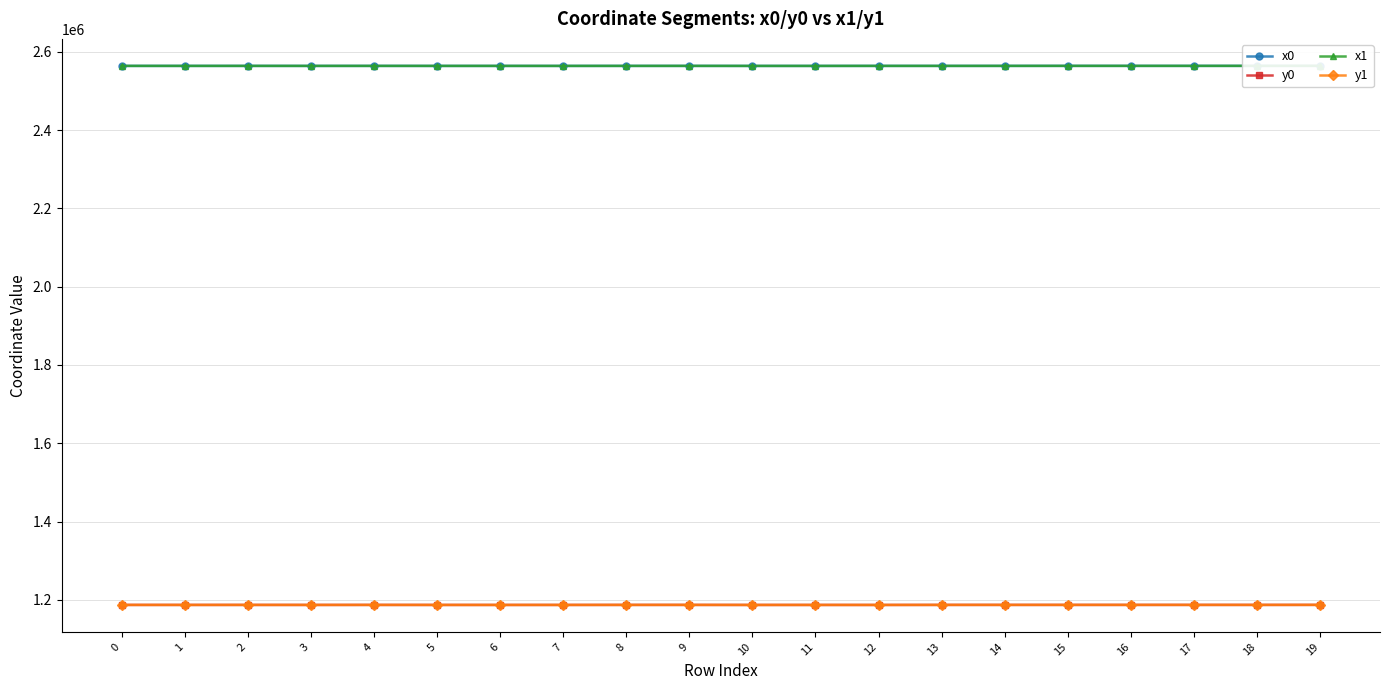

Is this an area chart (filled region under the line)?

No